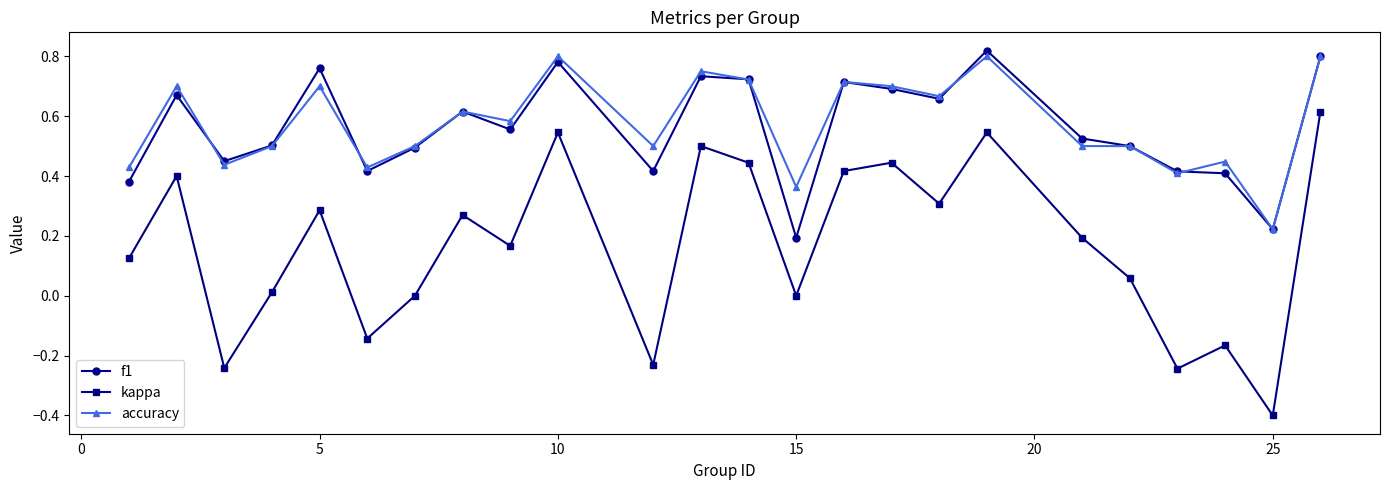

What is the smallest value displayed?

-0.4